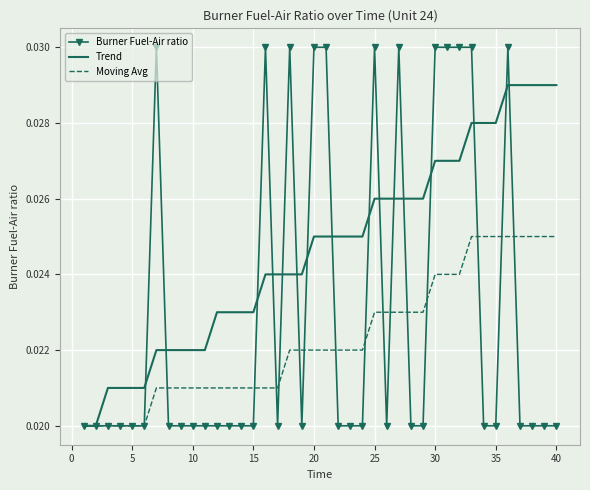

Which series has the widest spread of values?

Burner Fuel-Air ratio